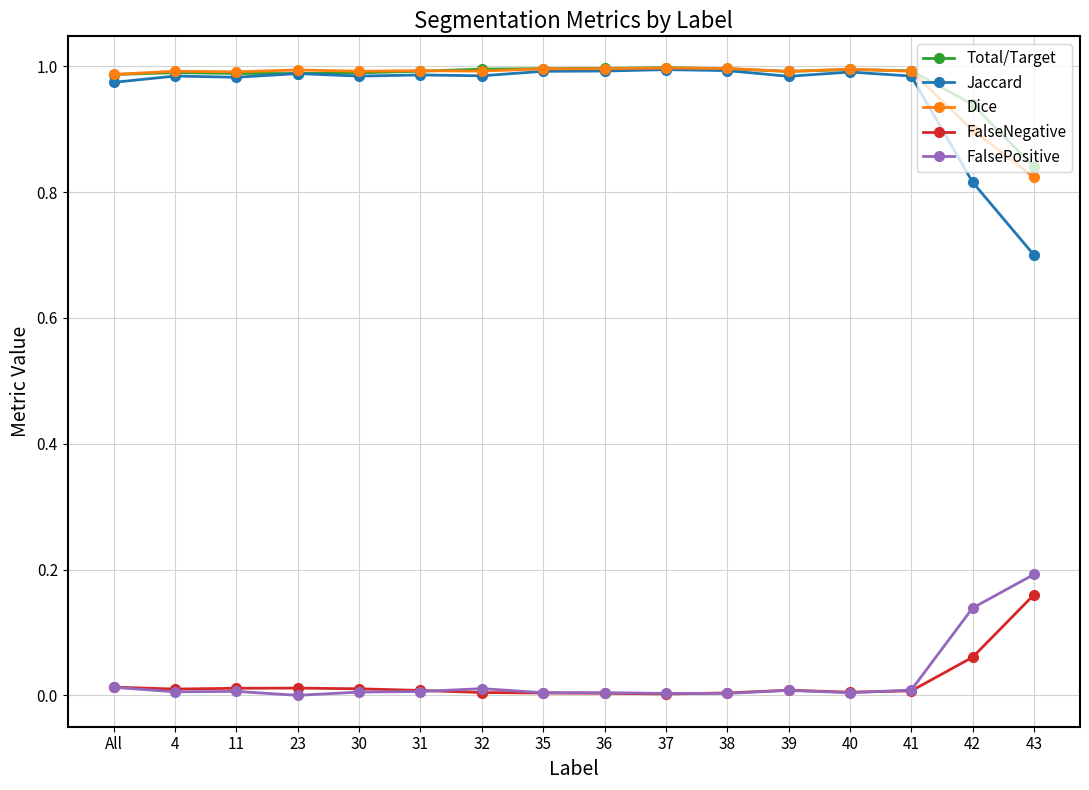

What is the label of the 12th point from the left?

39